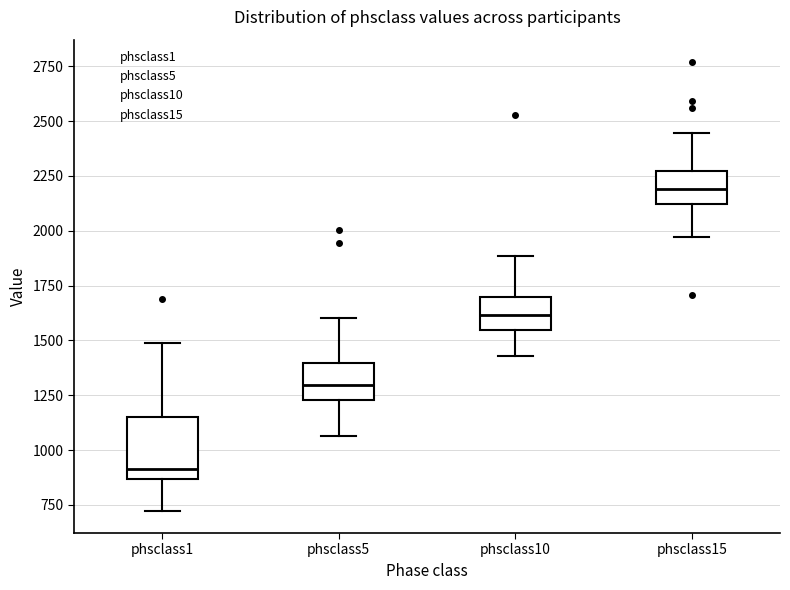

Reading left to right, read every box against the y-axis: the position of its median line, the range the box covers, and the ends of its whiskers. The values are not printed on the chart, so give them approximately, as read against the axis.

phsclass1: median 900, box 850 to 1150, whiskers 700 to 1500
phsclass5: median 1300, box 1250 to 1400, whiskers 1050 to 1600
phsclass10: median 1600, box 1550 to 1700, whiskers 1450 to 1900
phsclass15: median 2200, box 2100 to 2250, whiskers 1950 to 2450